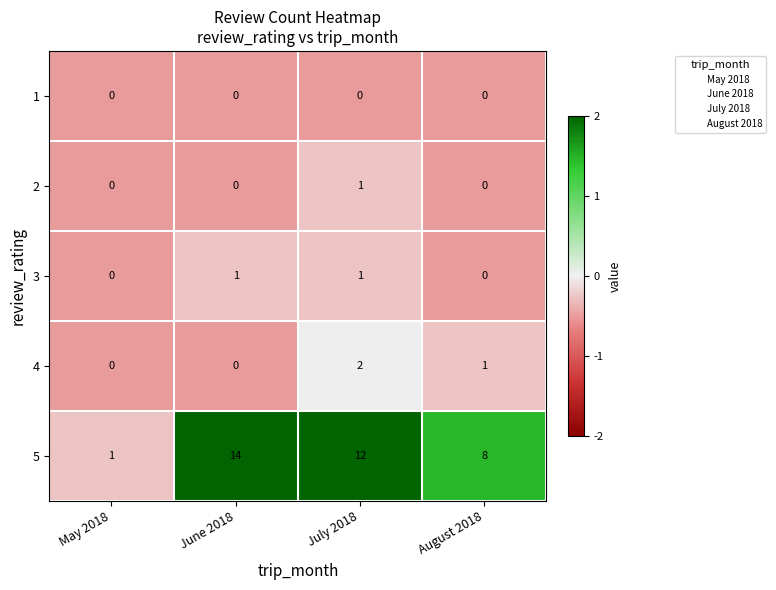

Between May 2018 and August 2018, which series saw the biggest shift?

5